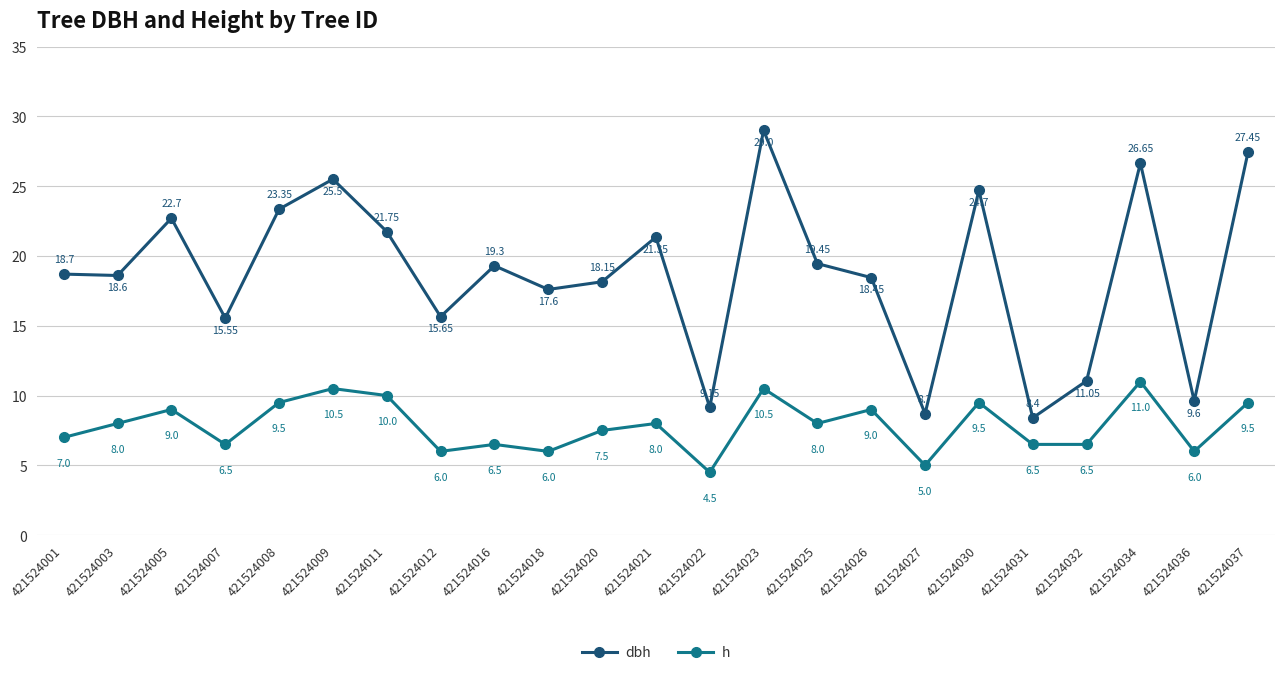

At which category is the sum across all series the highest?

421524023